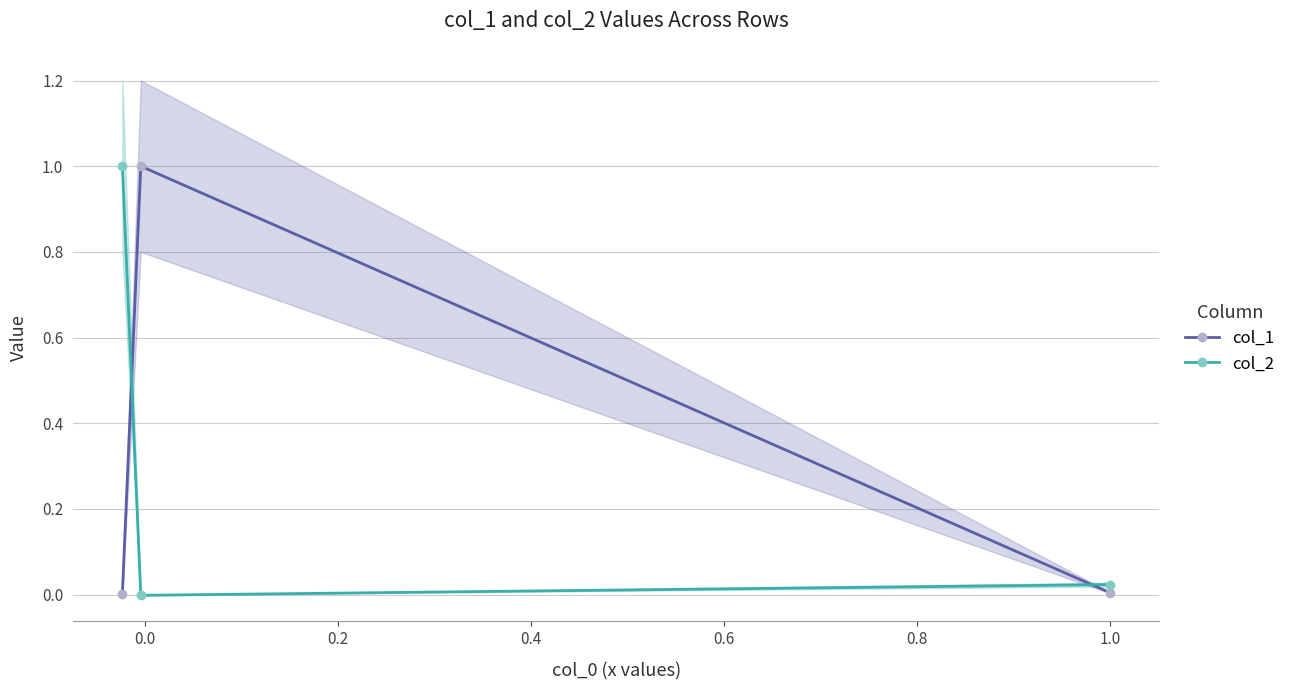

What is the value of the col_1 point at the 2nd from the left?

1.0